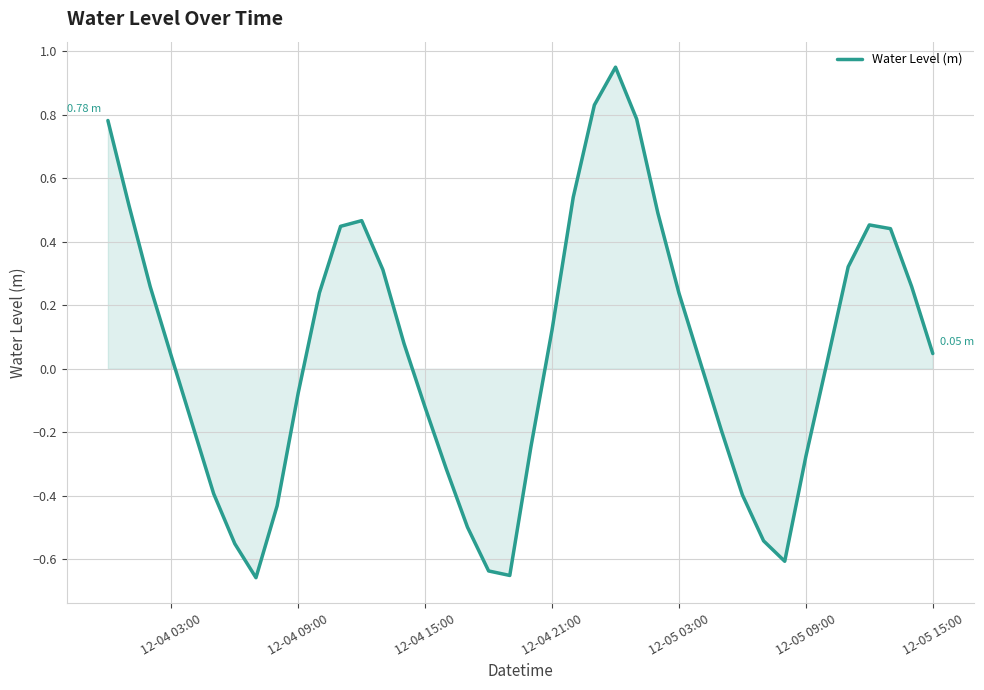

What is the difference between the maximum and minimum values?

1.6